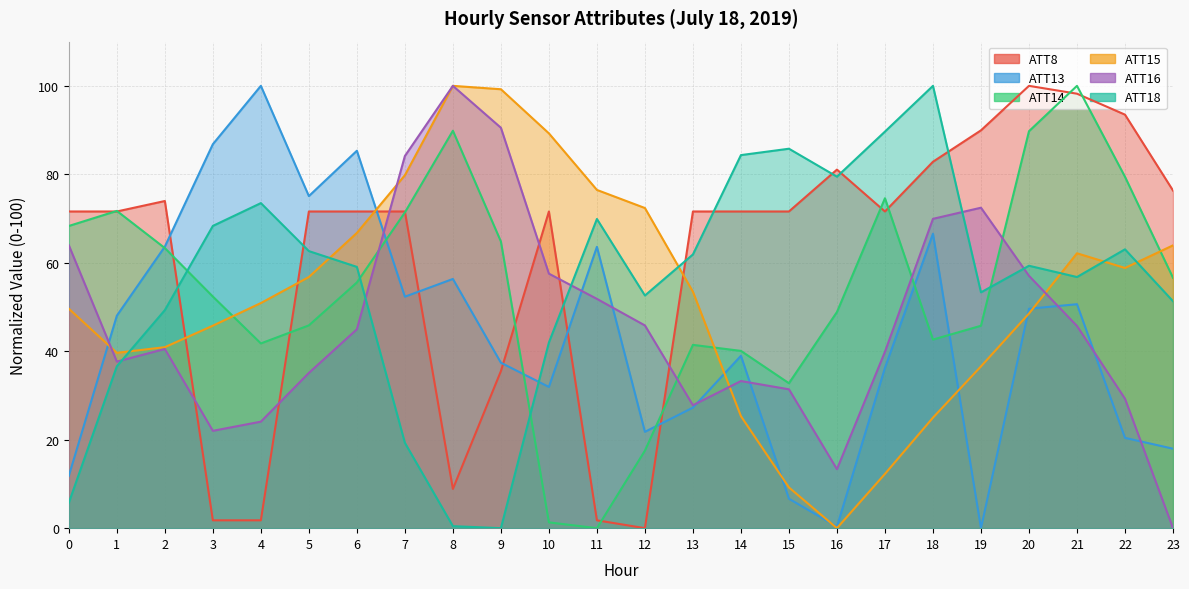

True or false: ATT16 has more than 1 interior local peaks.

True